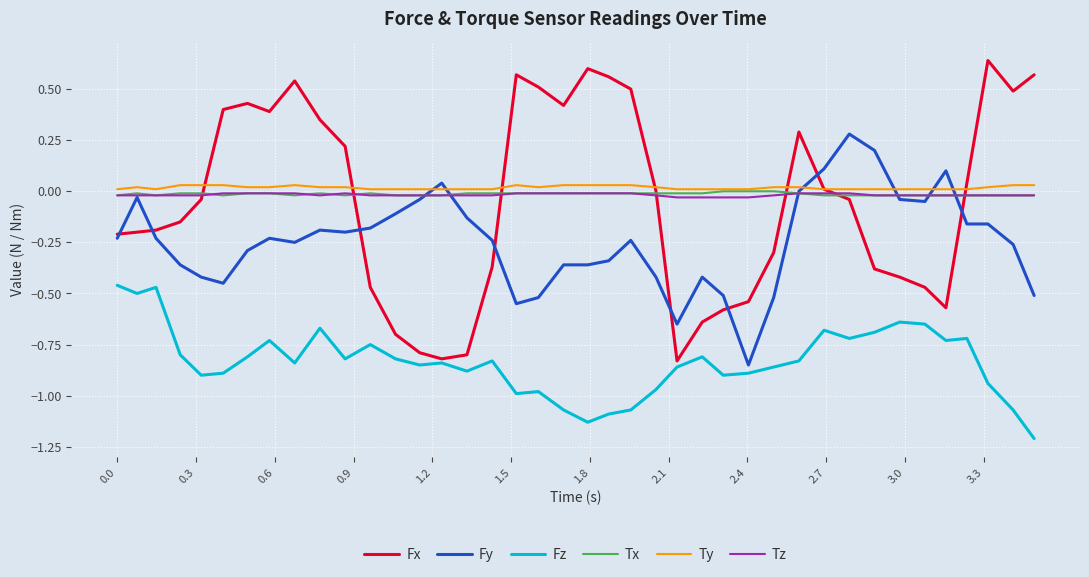

What is the smallest value displayed?

-1.2